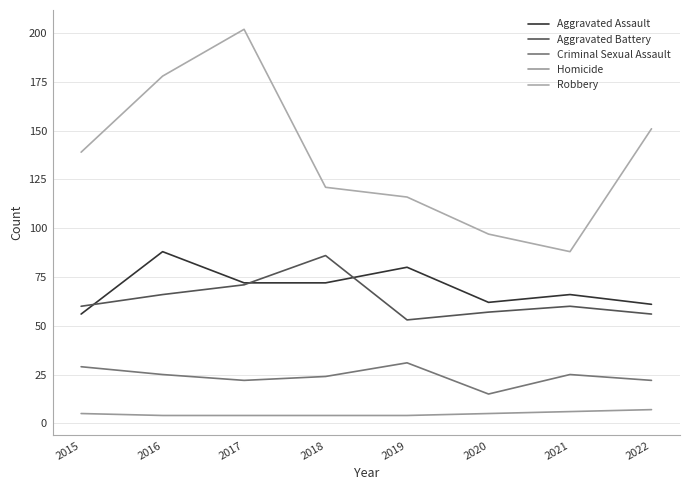

How many lines are shown in the chart?

5